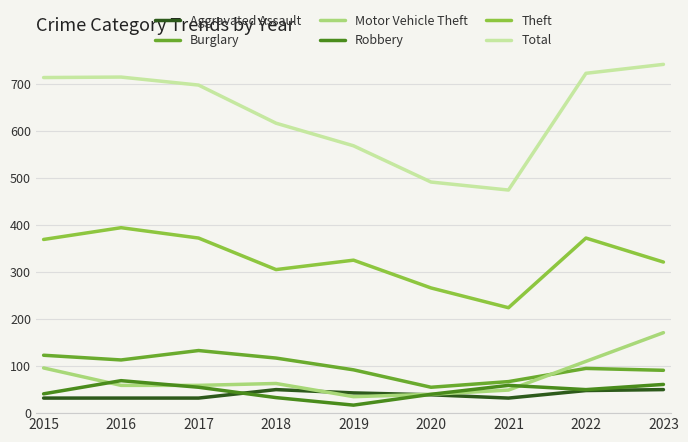

Where is Total nearest to the value 607?

2018